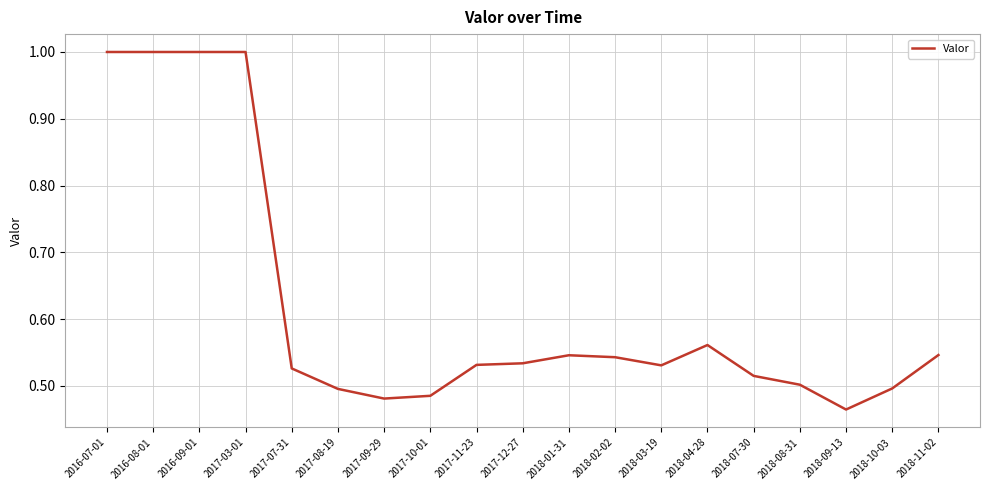

True or false: there are more than 1 points higher than both neighbors.

True